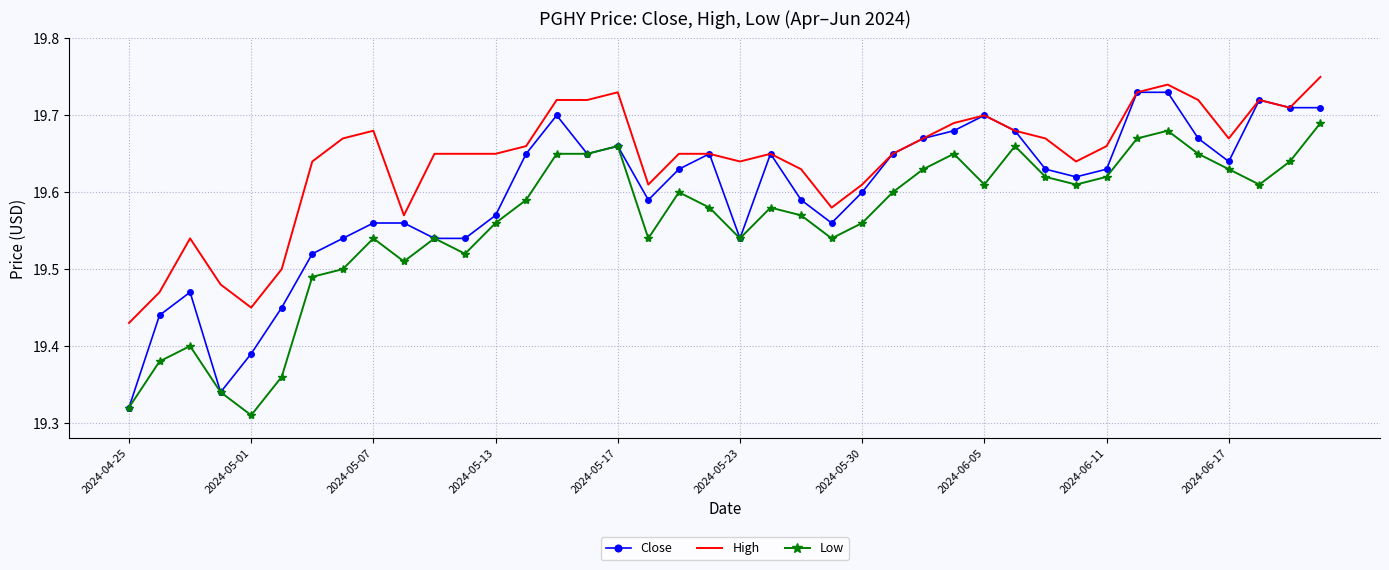

How many categories are shown in the chart?

40